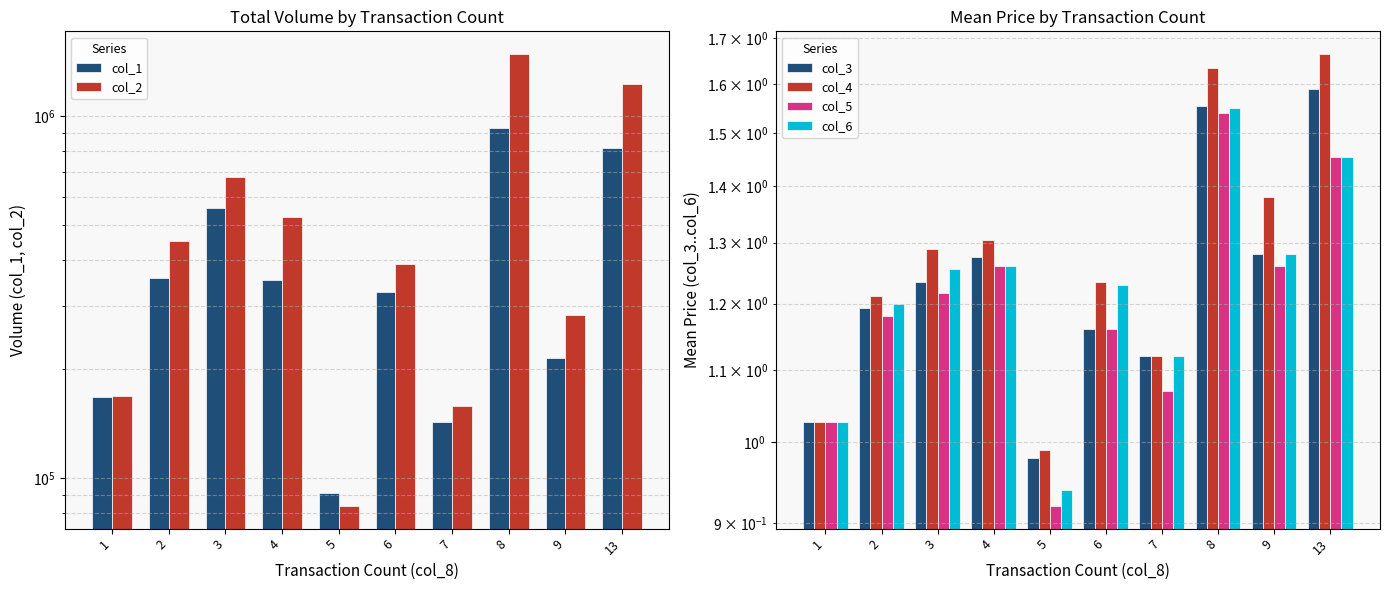

What is the smallest value displayed?

0.9